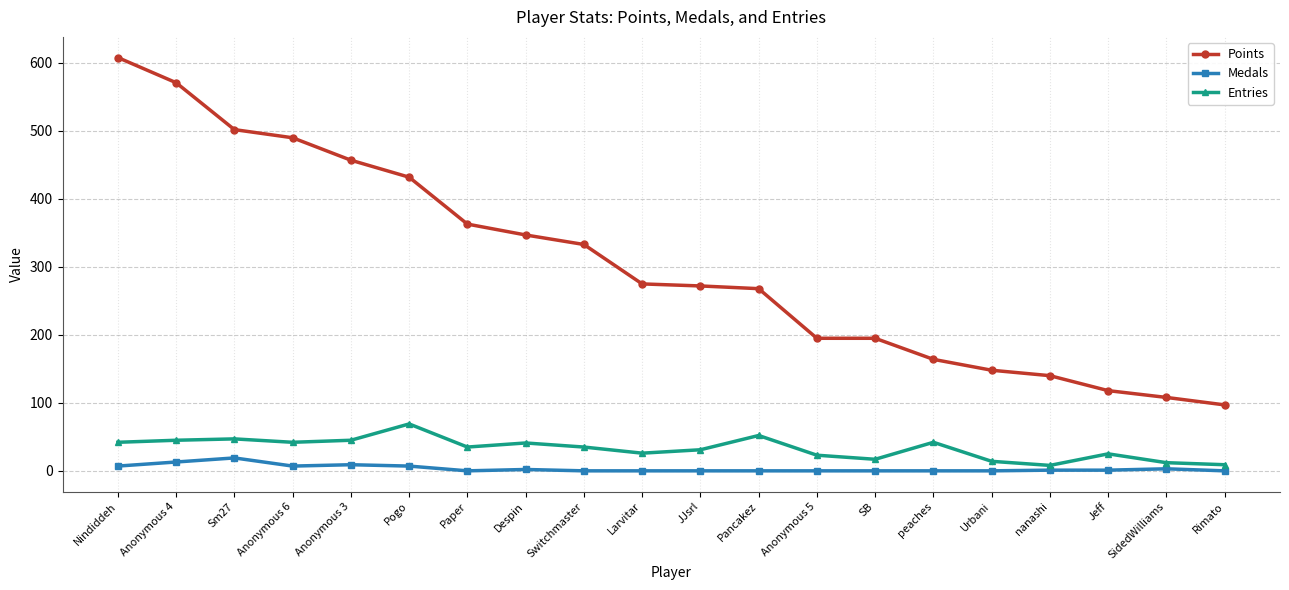

What is the difference between the maximum and minimum values in the Medals series?

19